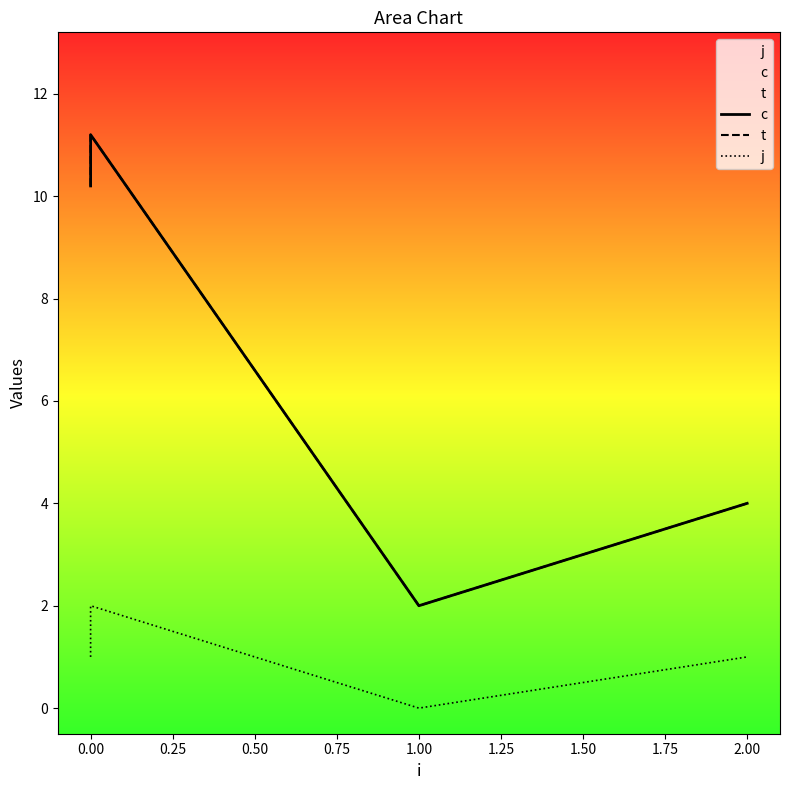

What is the average value of the j series?

1.0